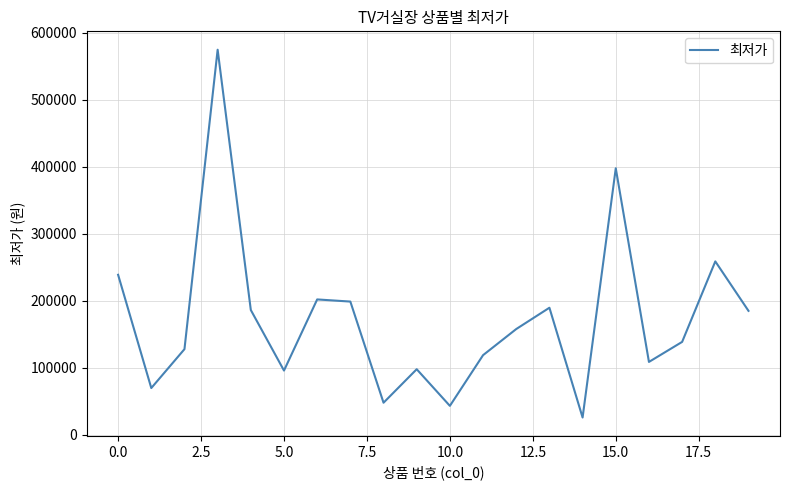

What is the minimum value shown in the chart?

25900